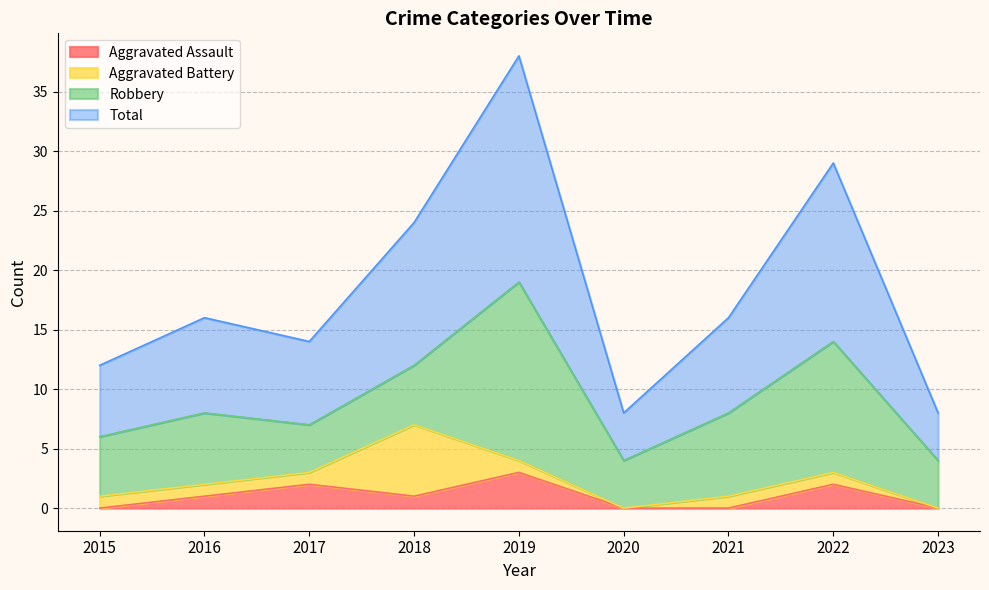

In Total, how many points are lower than both neighbors (excluding endpoints)?

2